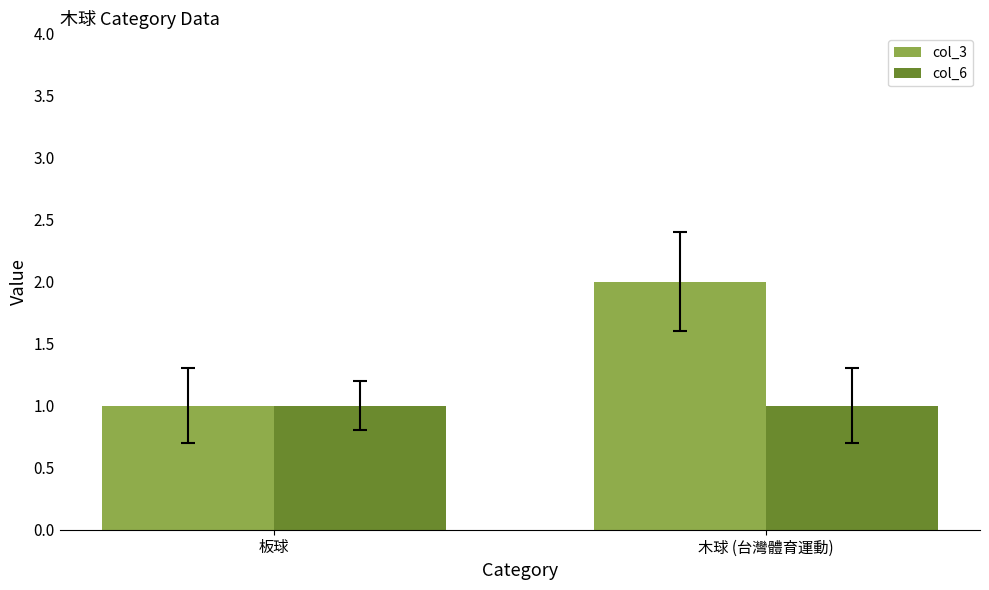

How many groups of bars are there?

2